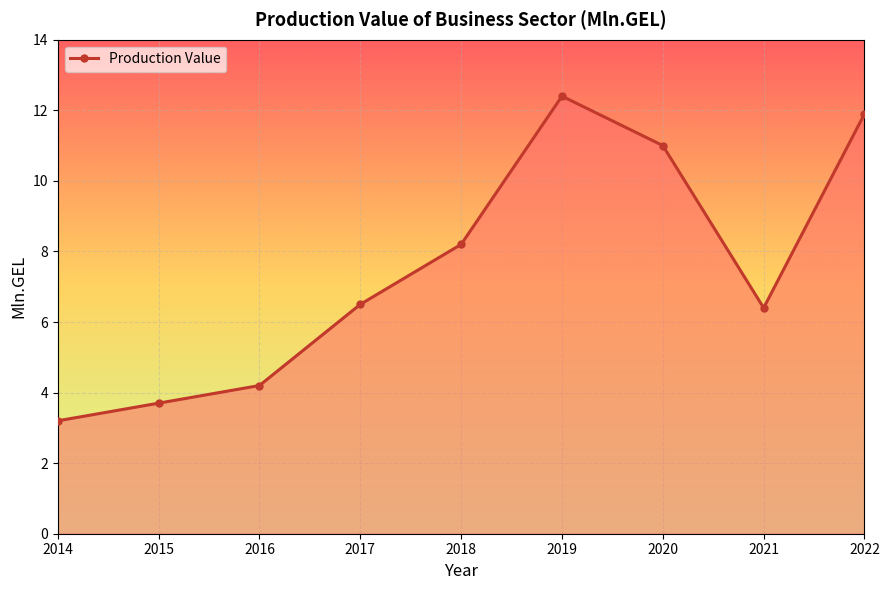

The chart shows a value of 11.9 at 2022. True or false?

True